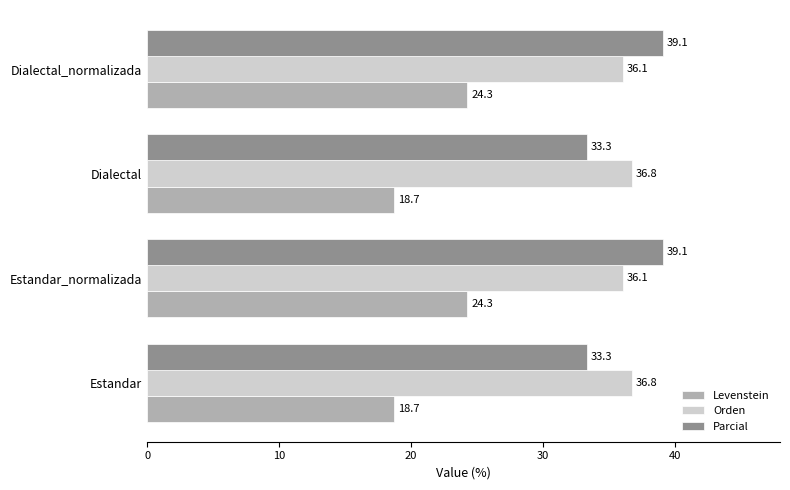

Which series has the largest total across all categories?

Orden